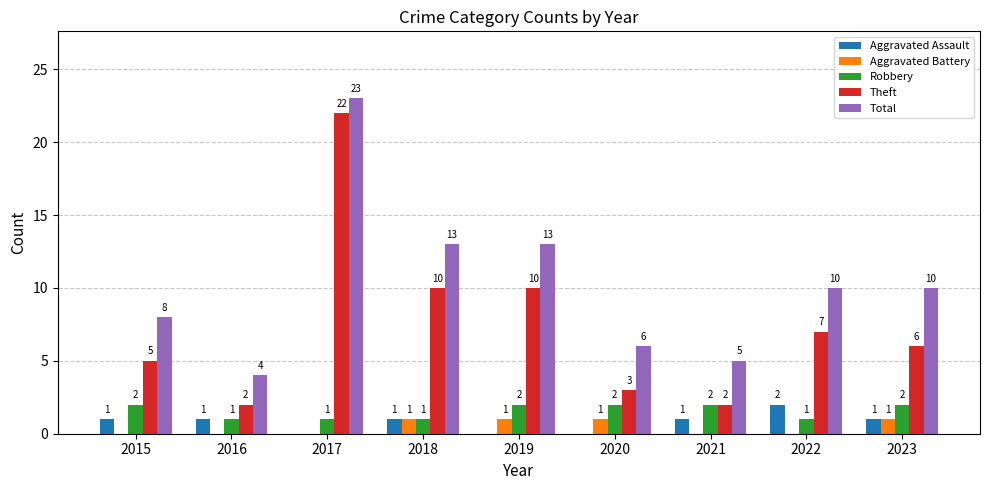

Which series has the largest total across all categories?

Total